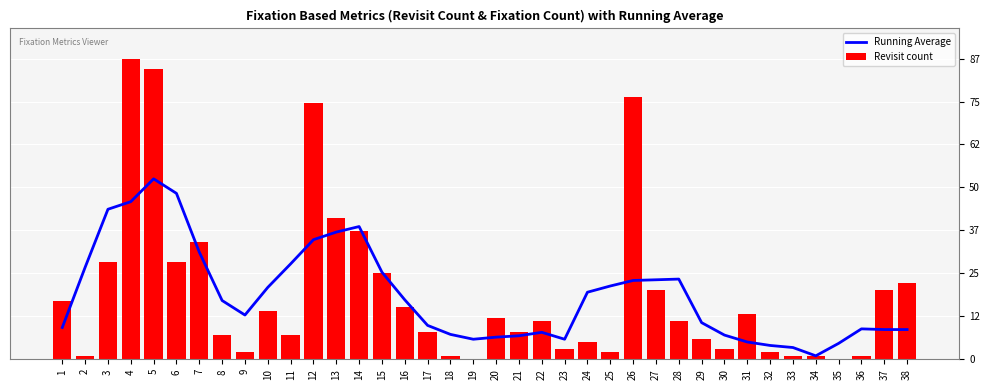

Is it true that Revisit count equals 2.0 at 9?

True